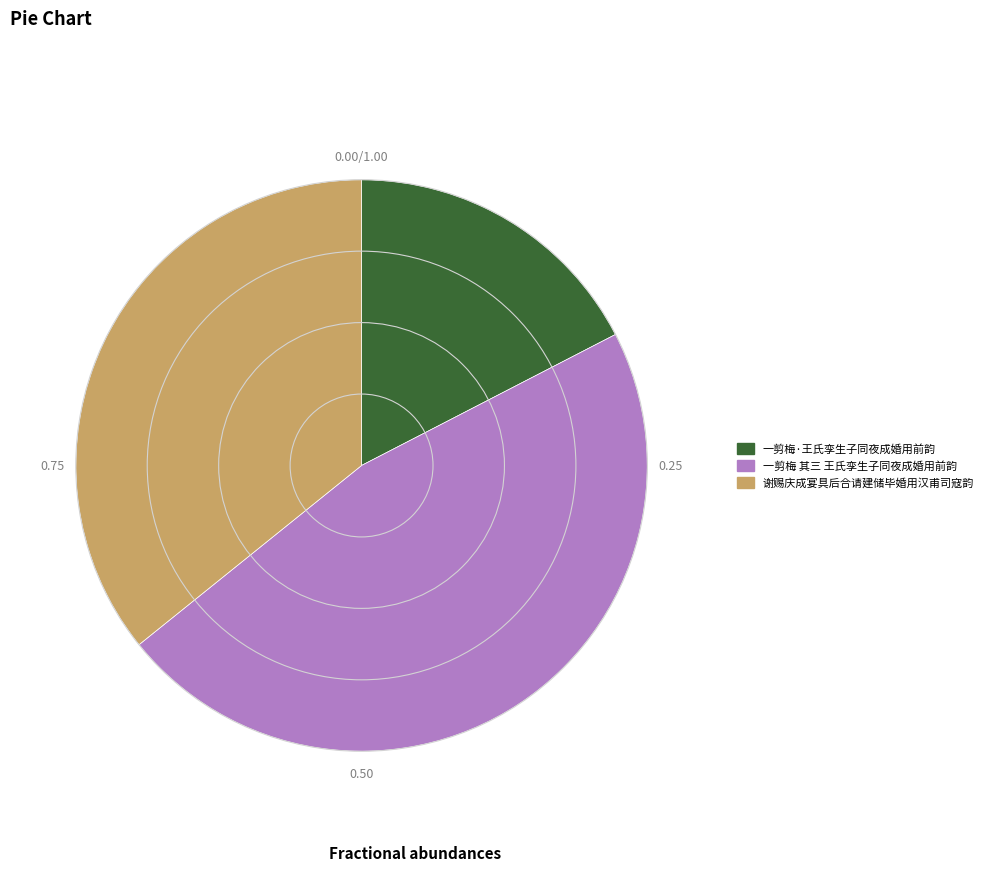

Is there a majority slice in this chart?

No